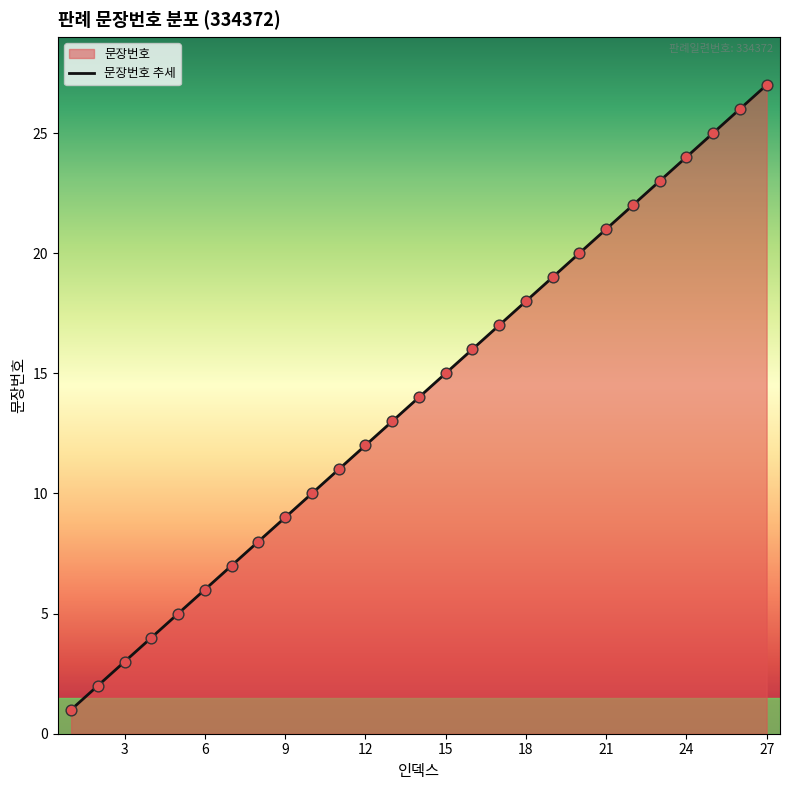

Which has a higher value, 20 or 10?

20